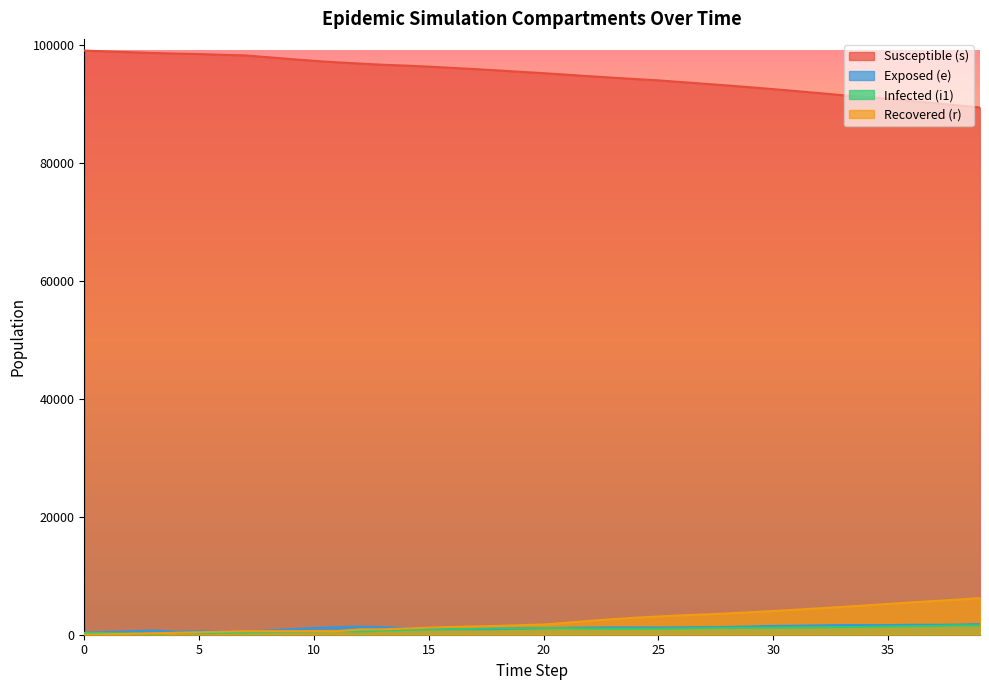

Which series ends up on top after the final intersection of e and r?

r